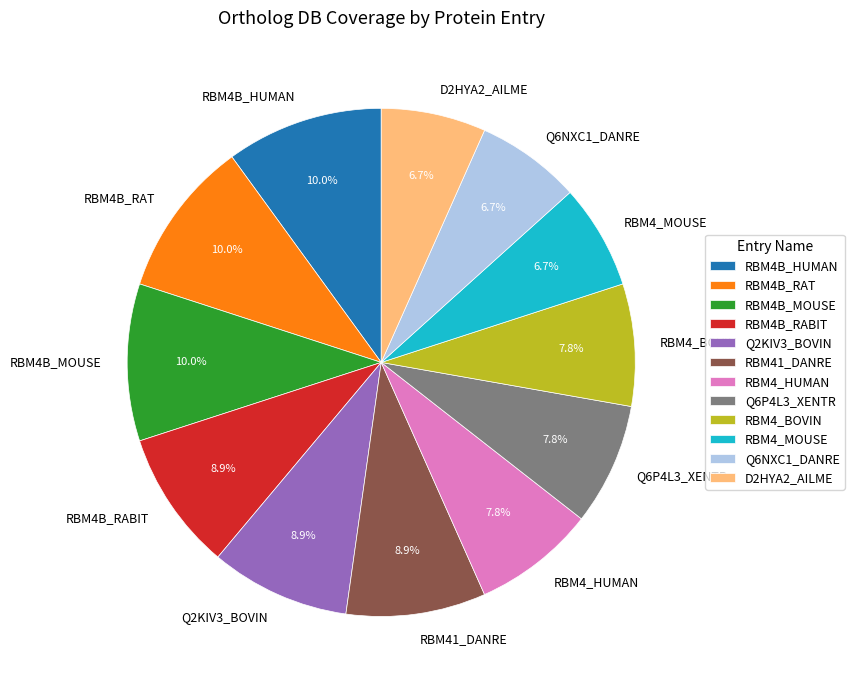

How many slices are in this pie chart?

12